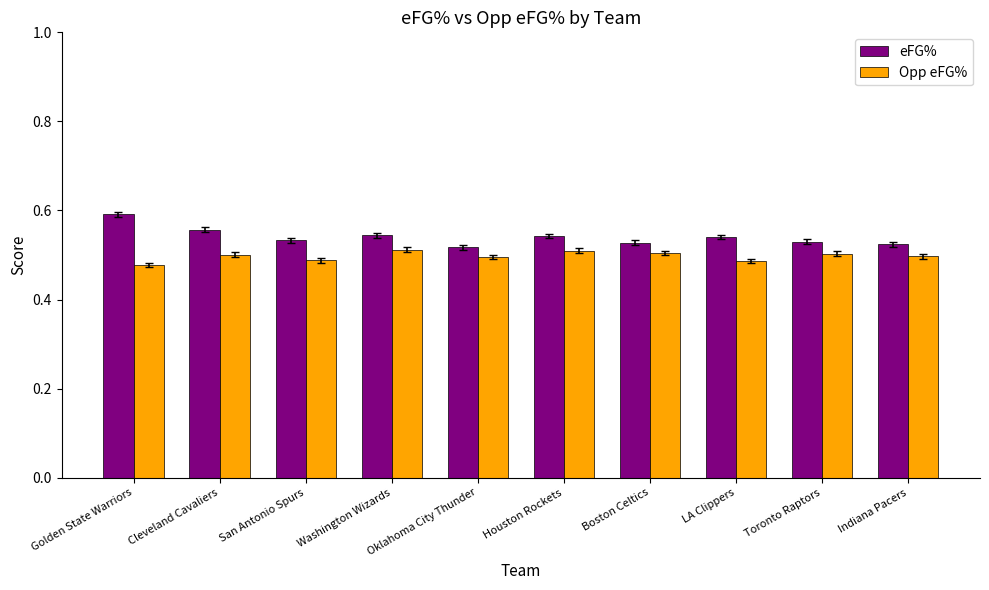

What is the total value across all series at Houston Rockets?

1.1